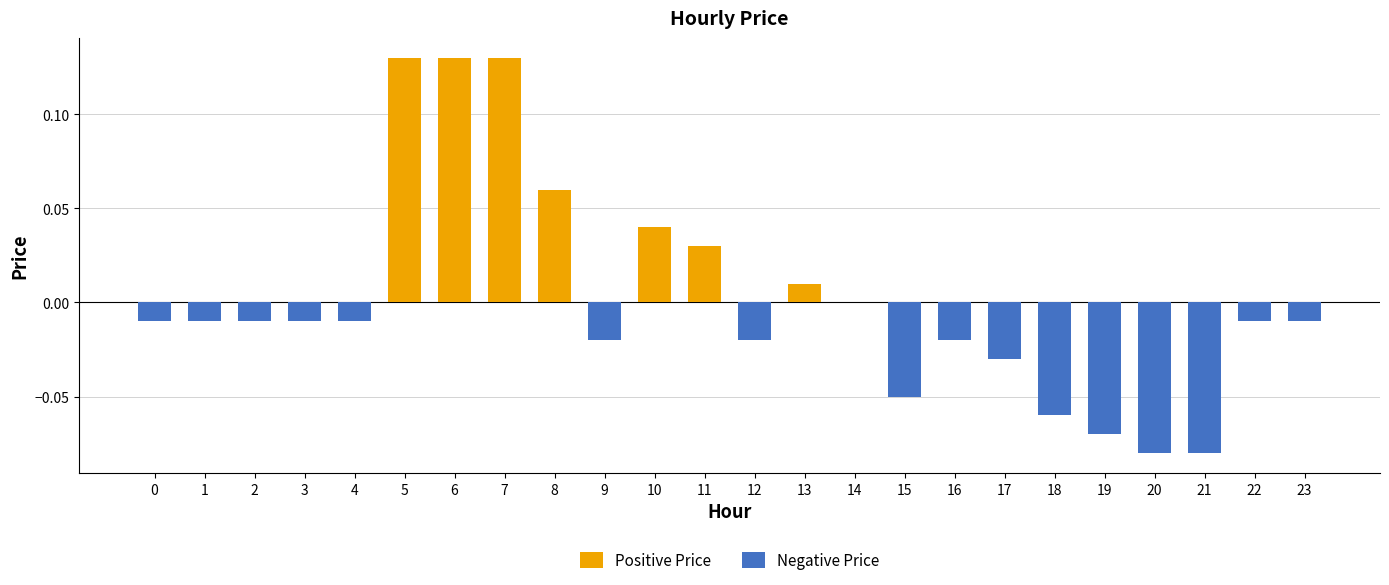

List the labels in order of value, largest first.

5, 6, 7, 8, 10, 11, 13, 14, 0, 1, 2, 3, 4, 22, 23, 9, 12, 16, 17, 15, 18, 19, 20, 21